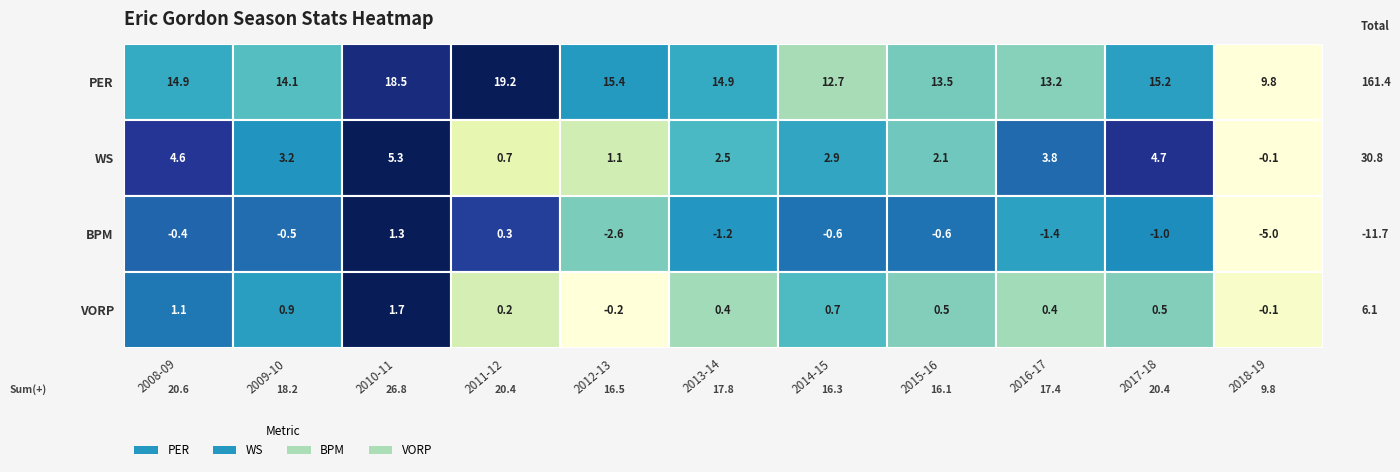

Which series changed the most between 2014-15 and 2016-17?

WS